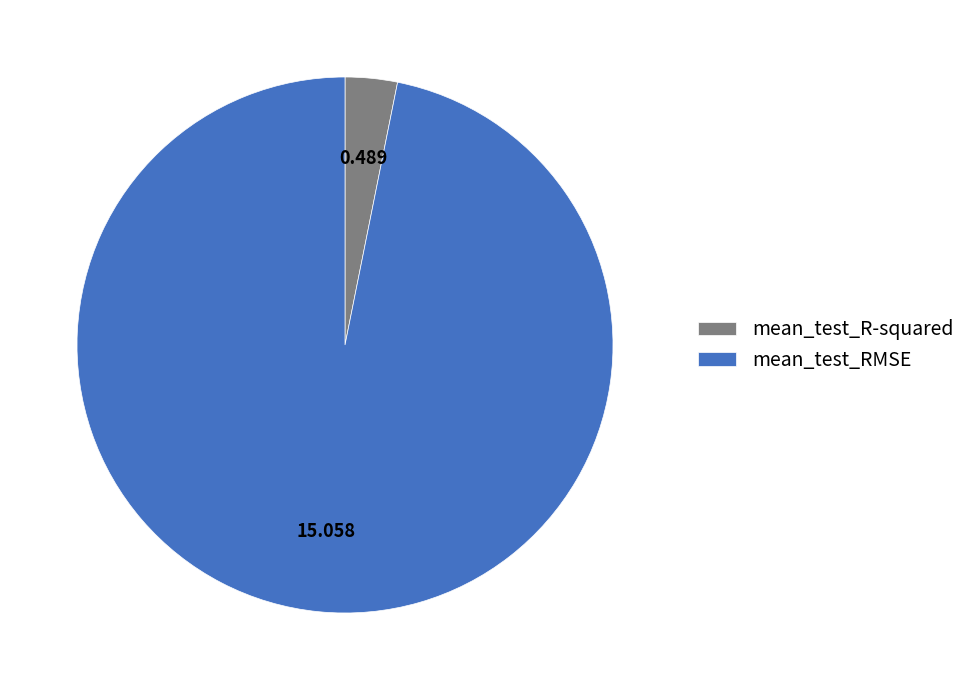

How many segments does this pie chart have?

2